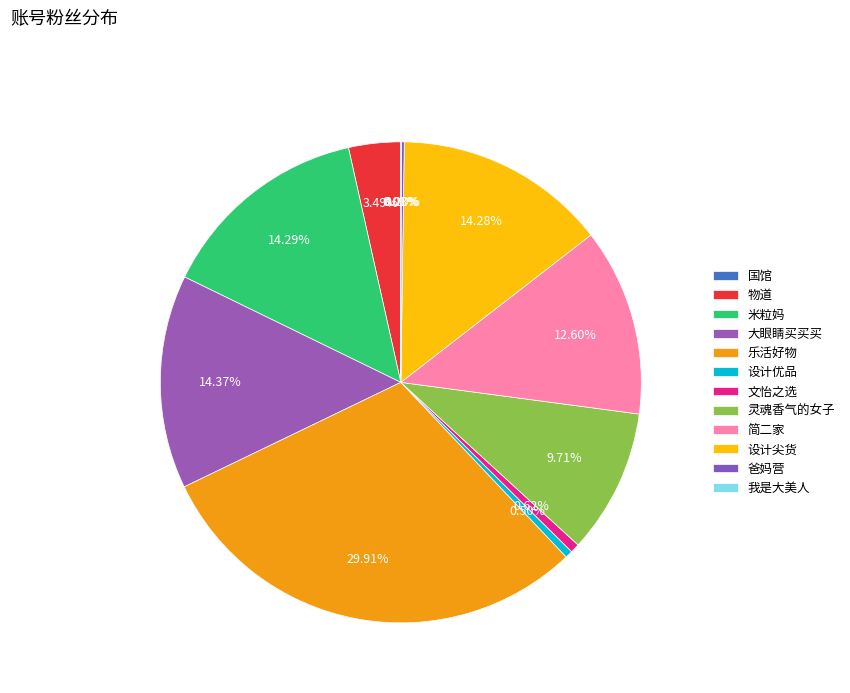

Count the number of slices in the pie.

12